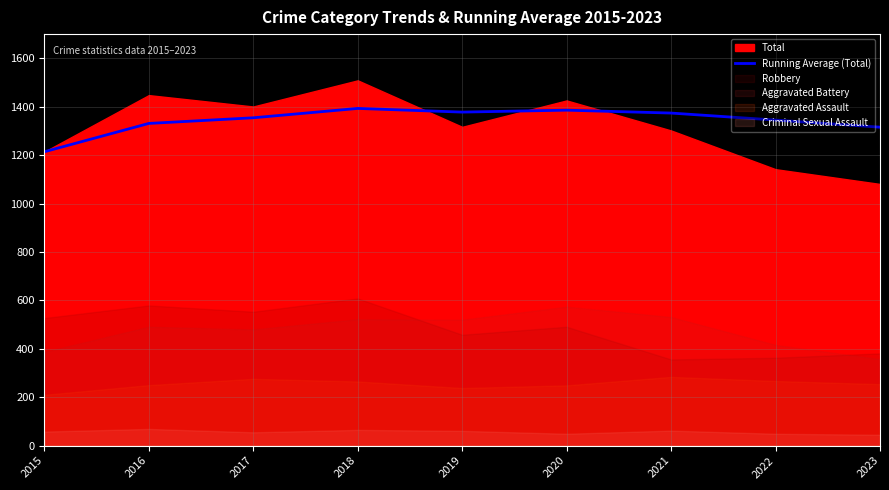

At which label does the data first exceed 1354?

2017